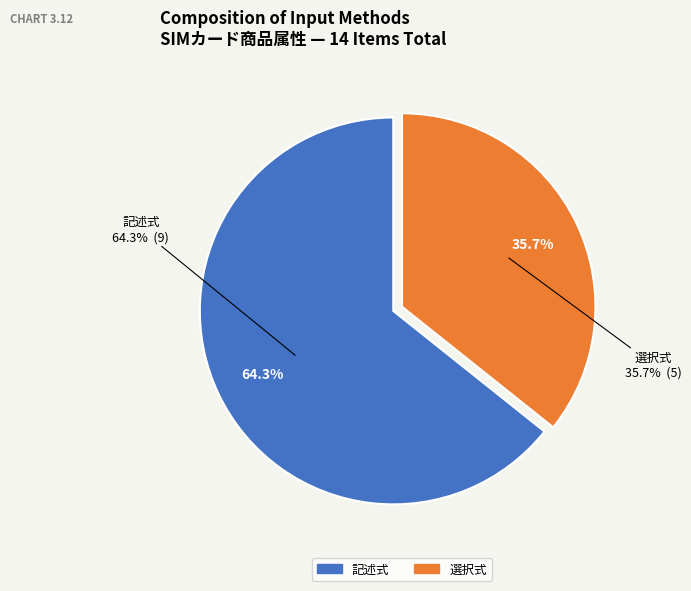

Which category accounts for the majority?

記述式